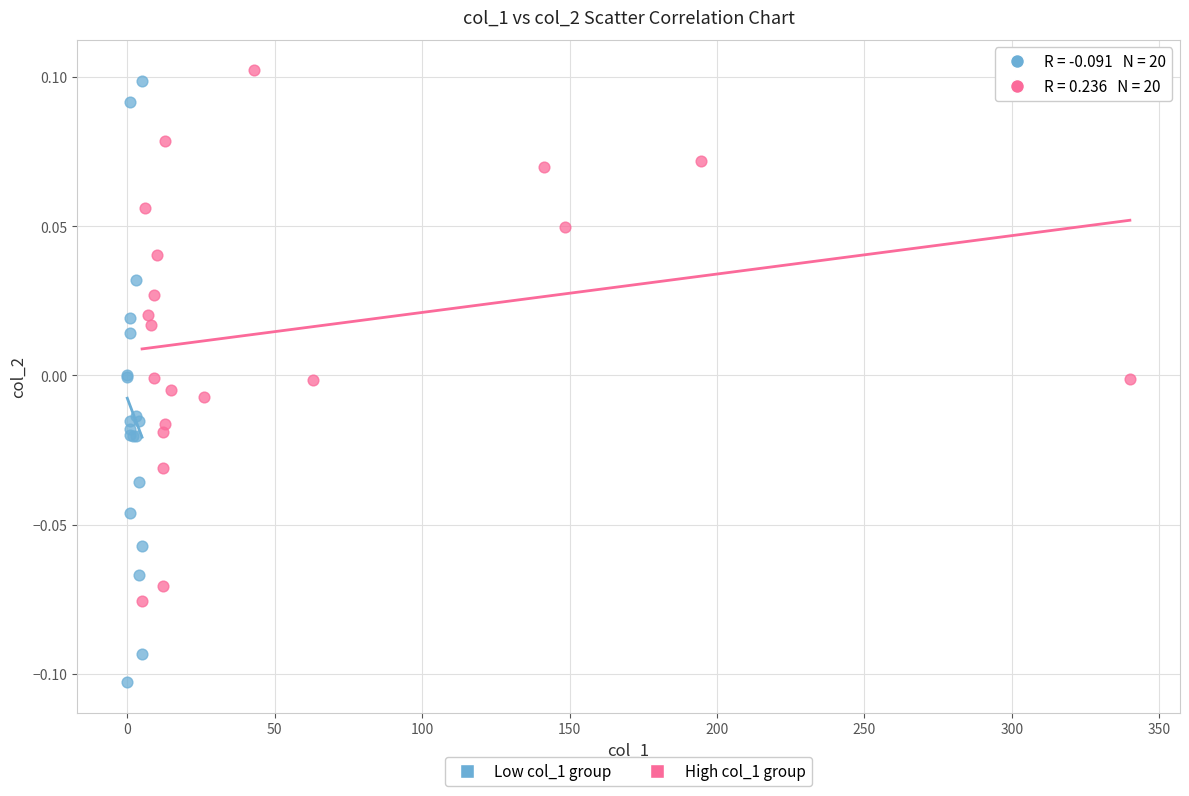

Which series reaches the maximum Y coordinate?

High col_1 group